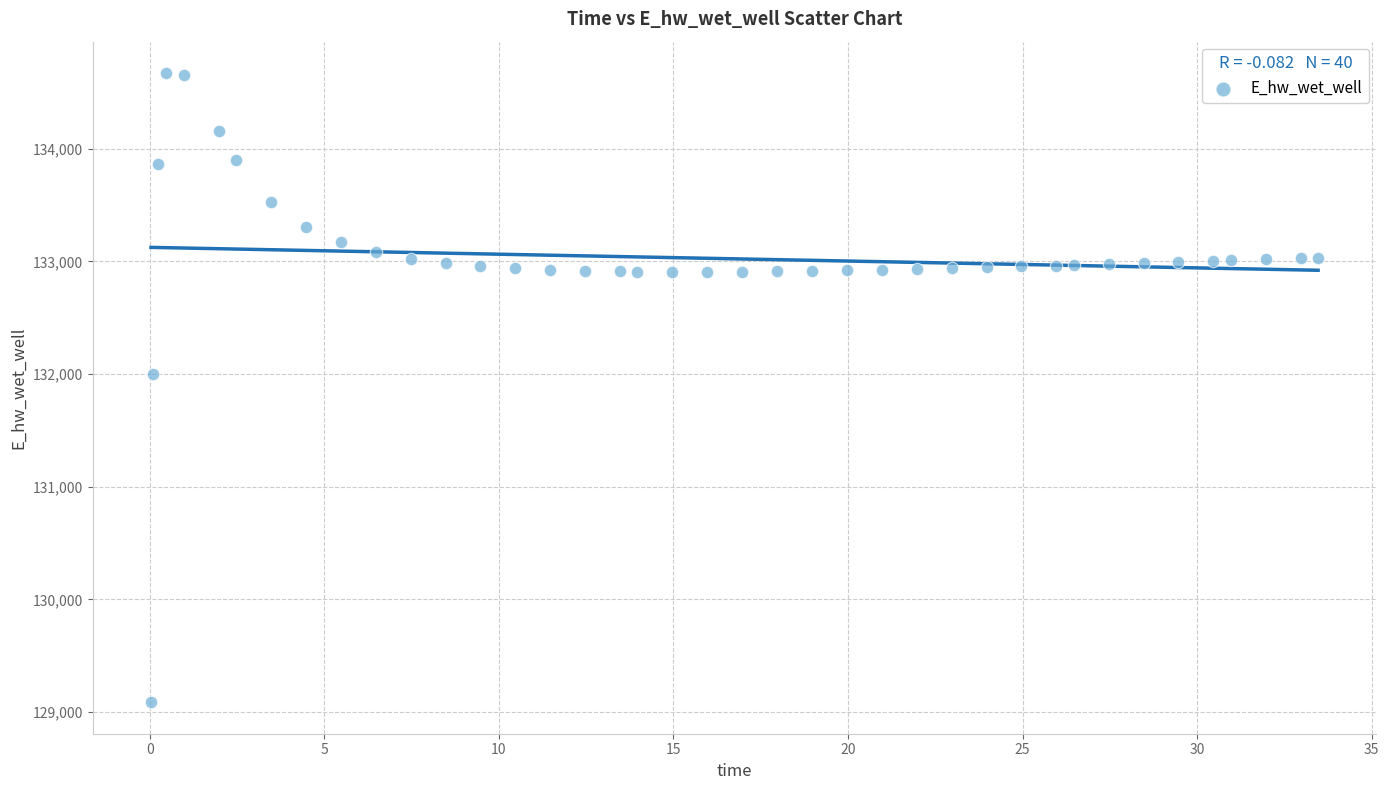

What is the range of Y values (max minus min)?

5585.0